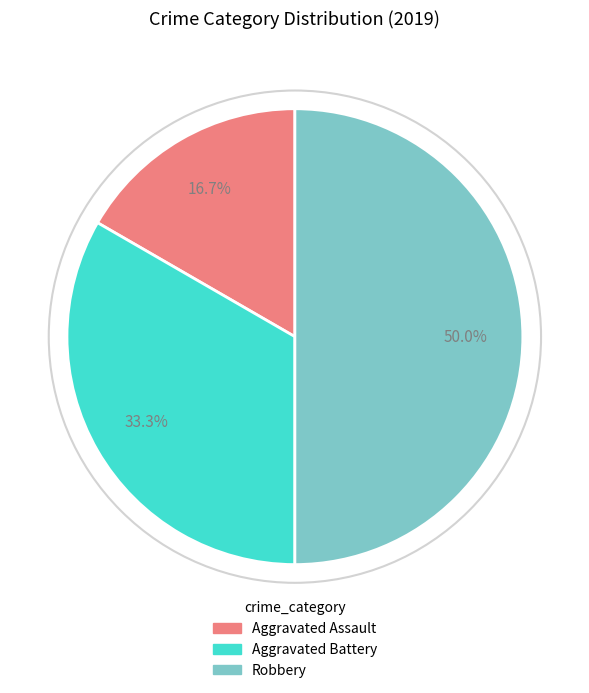

To the nearest percent, what percentage of the pie is Aggravated Assault?

17%